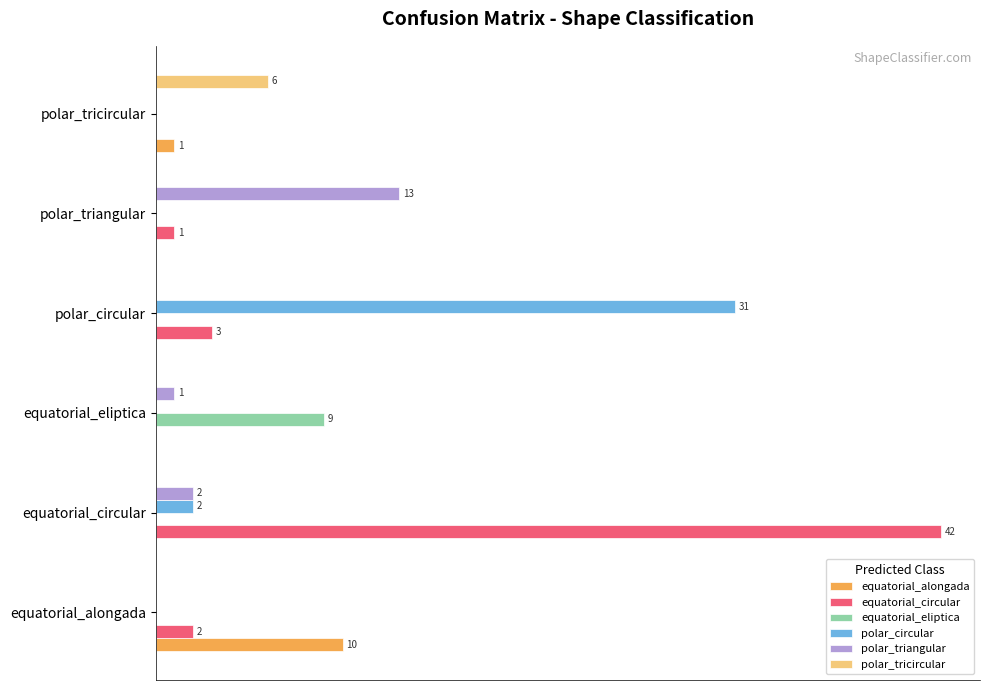

What is the maximum value shown in the chart?

100.0